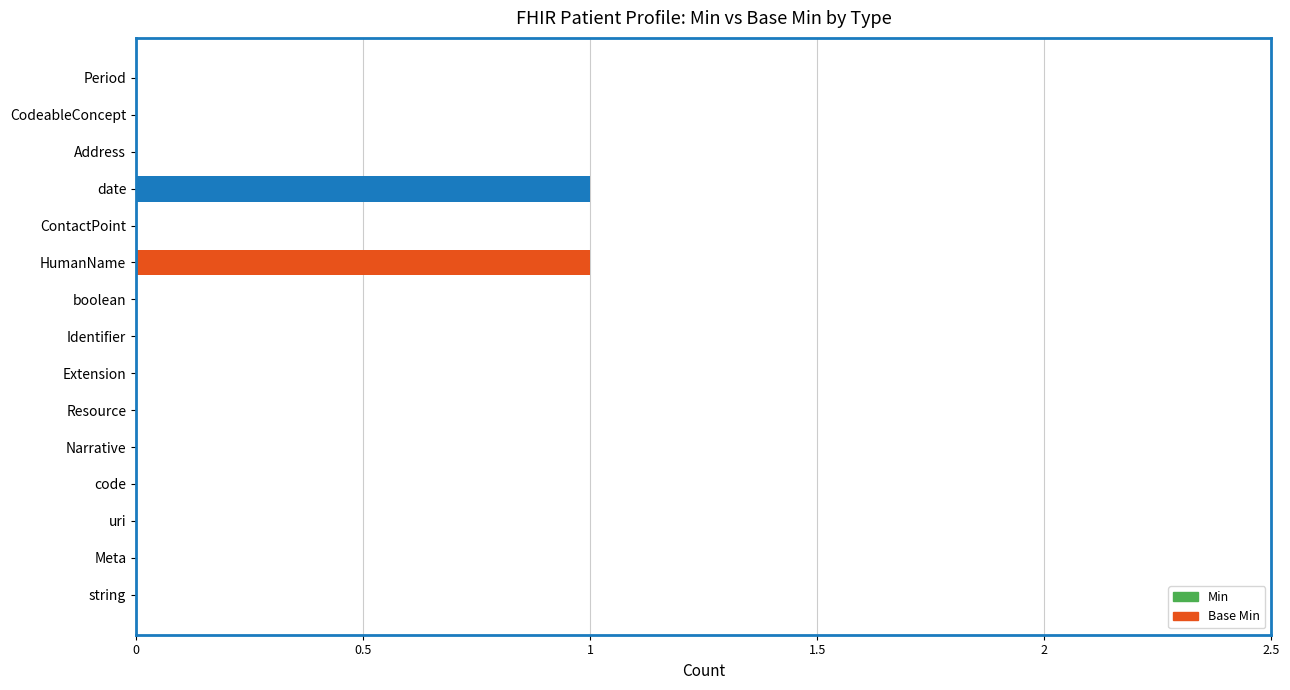

The value at boolean is 0. True or false?

True